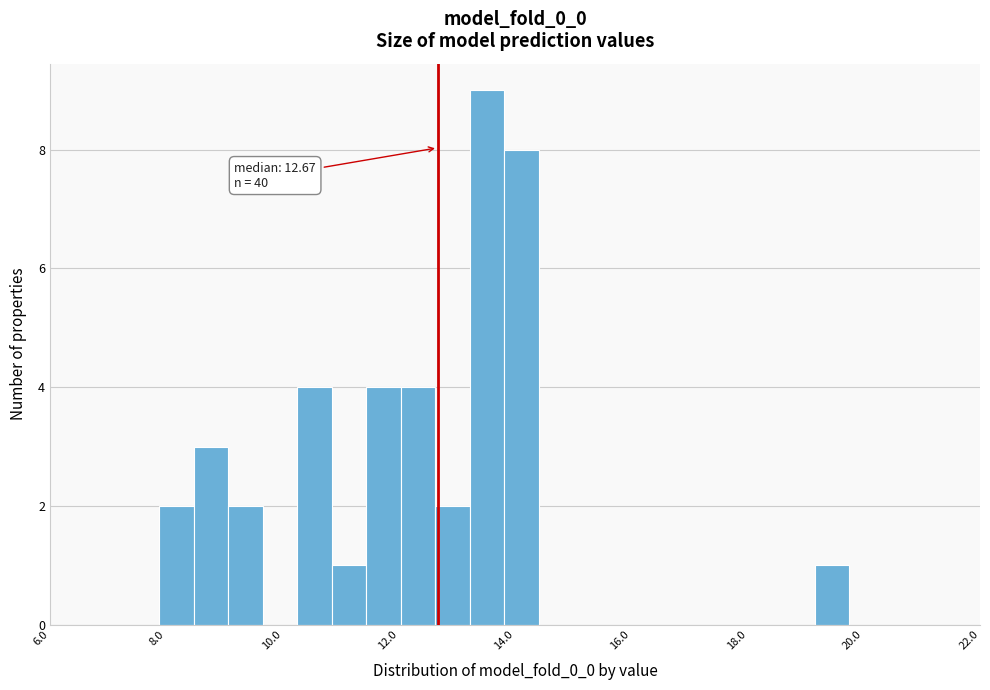

Around what value on the x-axis is the tallest bar? Give the approximate position of its centre, as read against the axis.

13.6